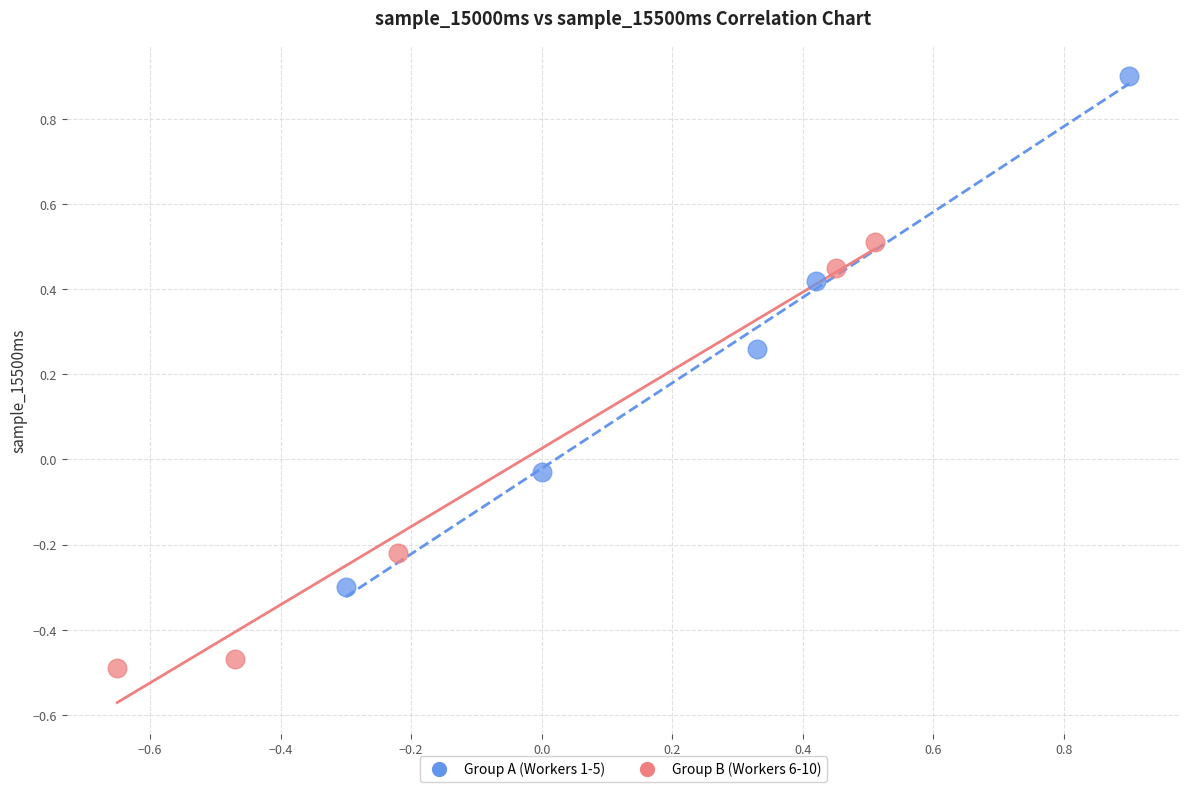

Which series contains the lowest Y value?

Group B (Workers 6-10)